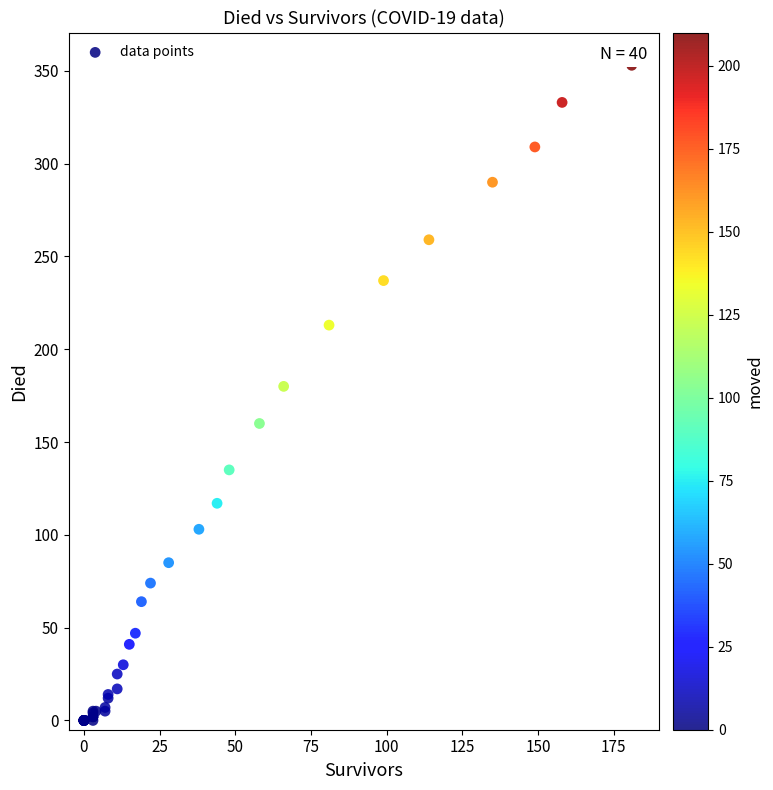

What Y value in the scatter plot is closest to 176?

180